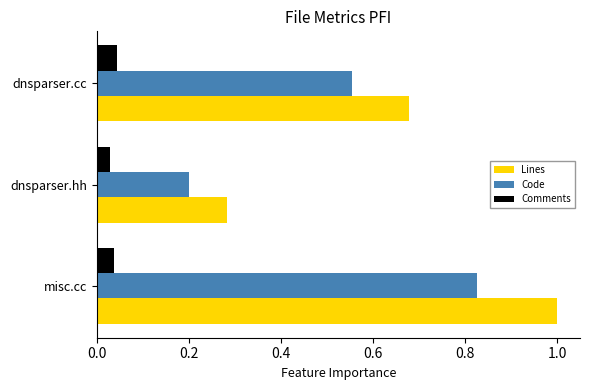

What is the sum of all Code values?

1.6